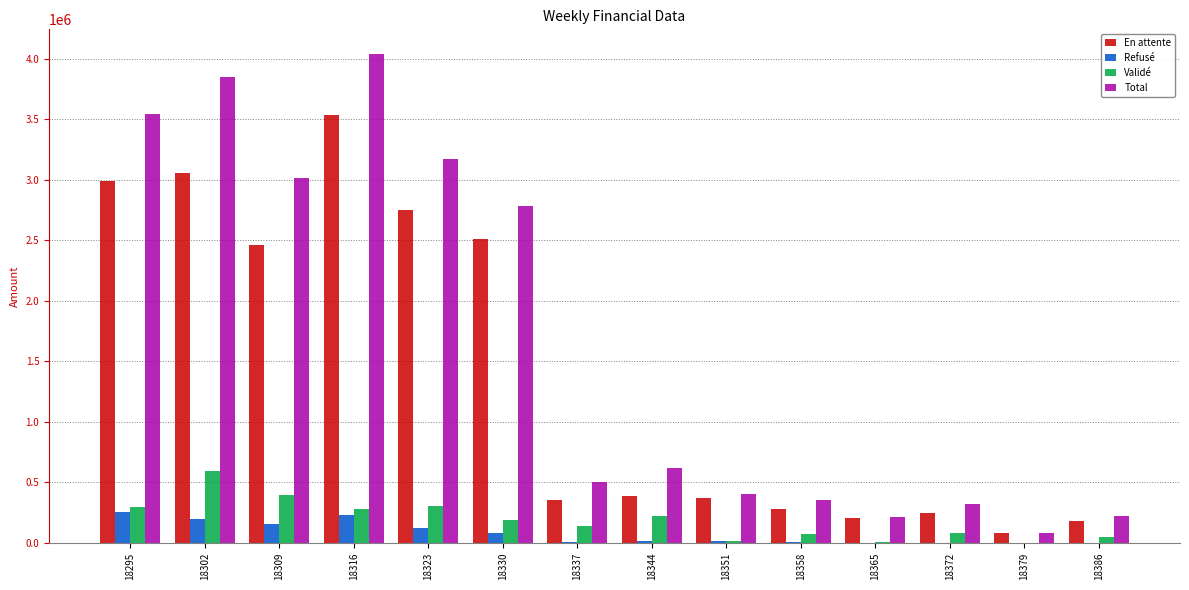

Which series changed the most between 18316 and 18372?

Total